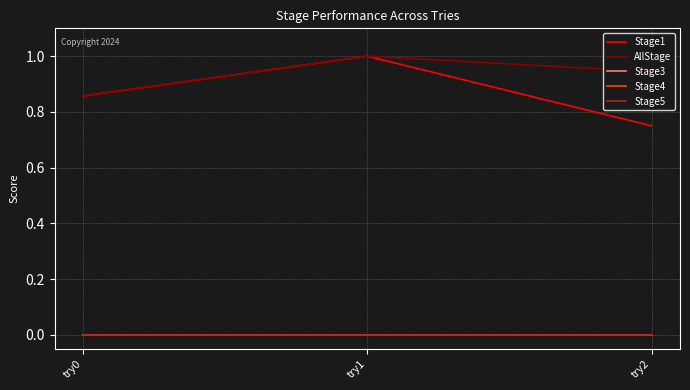

Which has a higher value, try2 or try1?

try1